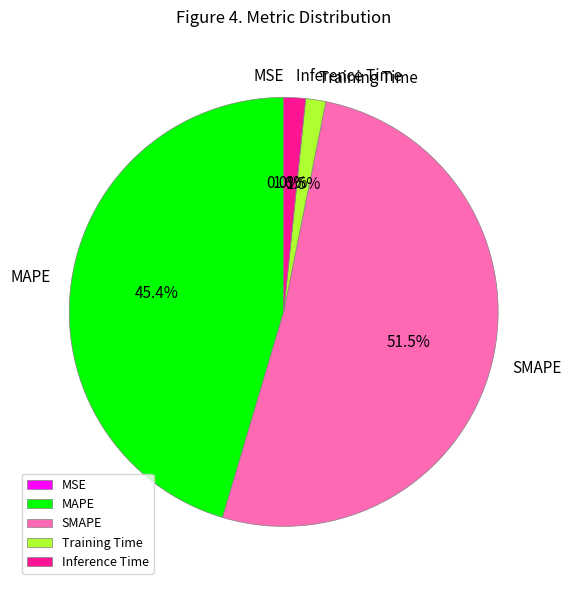

What percentage do Training Time and MAPE together represent?

46.9%